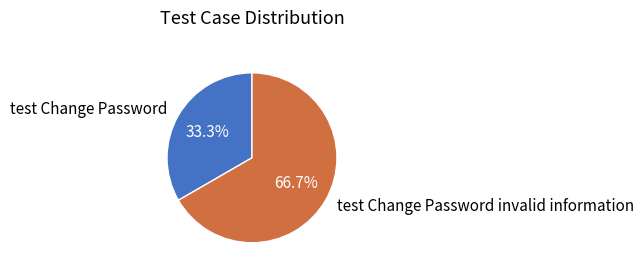

What percentage is the test Change Password invalid information slice, to the nearest percent?

67%